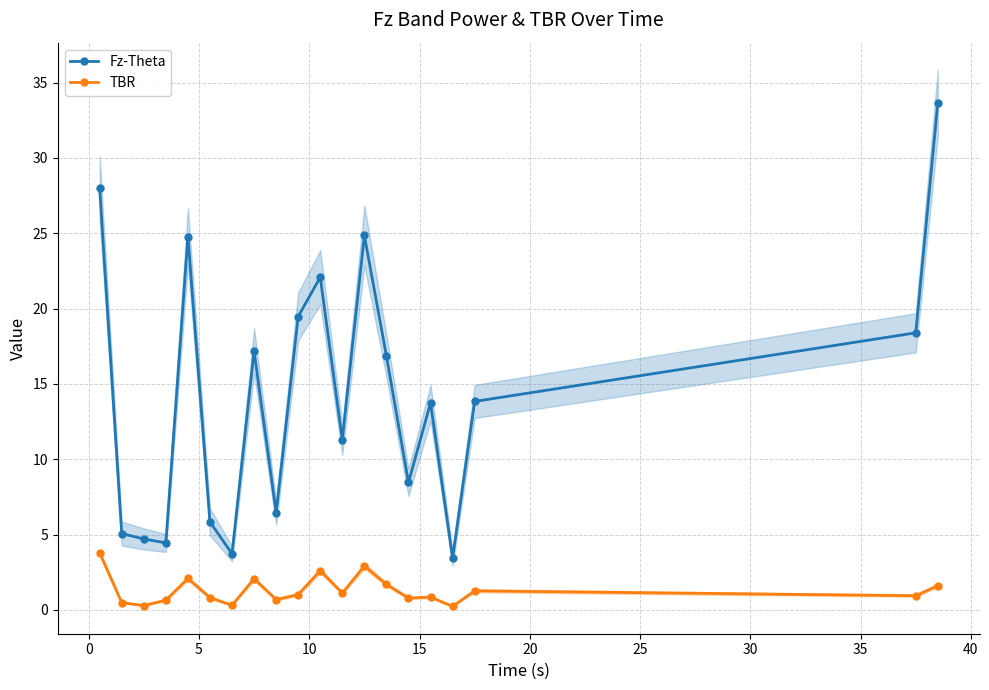

What is the difference between the maximum and minimum values in the Fz-Theta series?

30.2